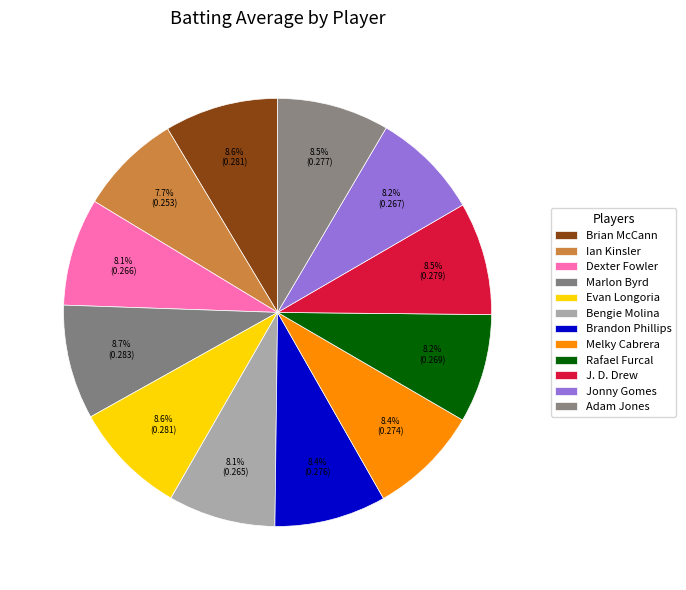

What percentage is the Marlon Byrd slice, to the nearest percent?

9%